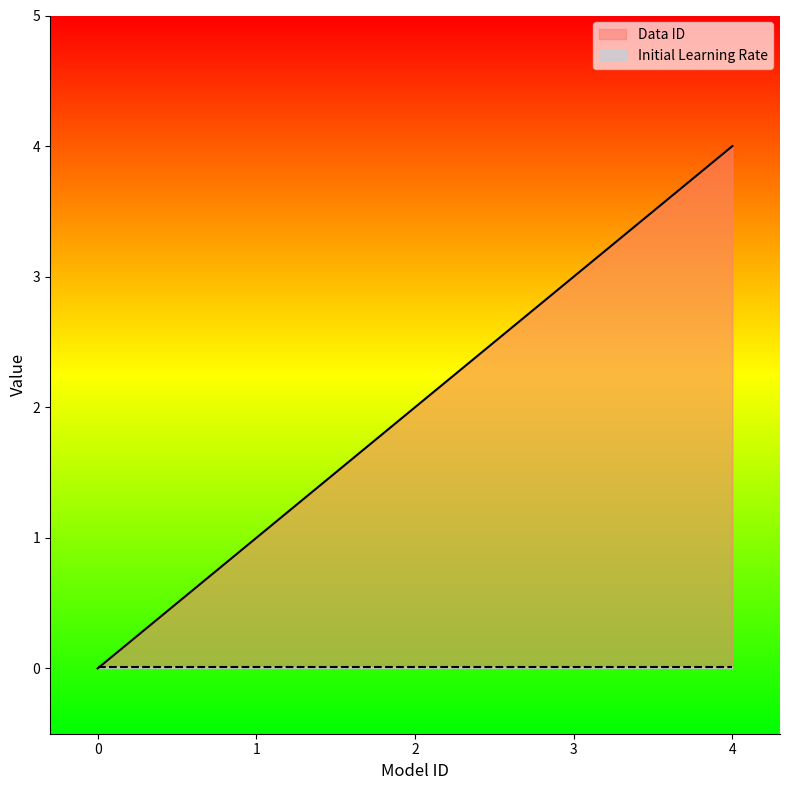

What is the difference between the values at 3 and 0?

3